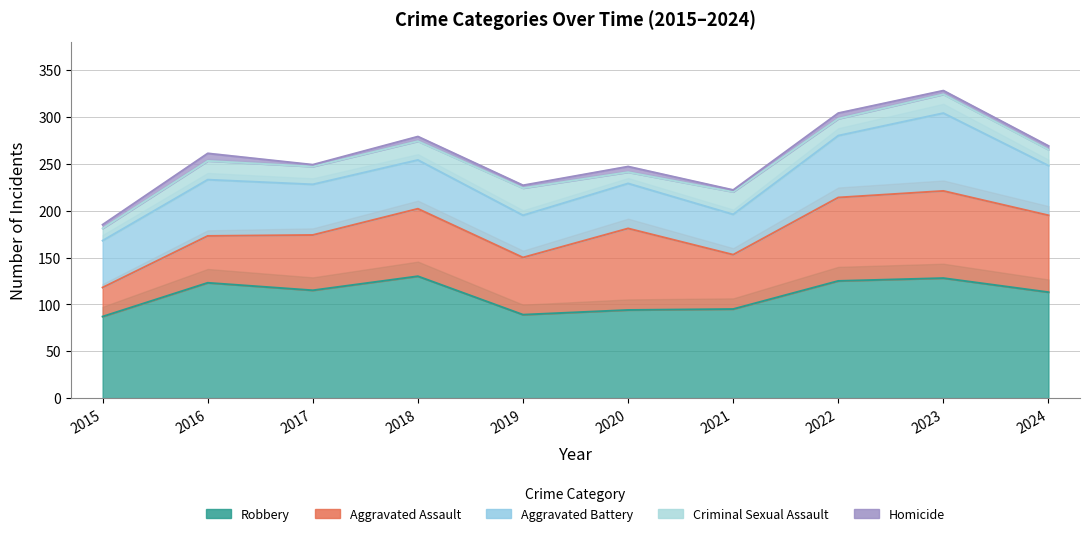

At which label is Aggravated Battery closest to 63?

2016